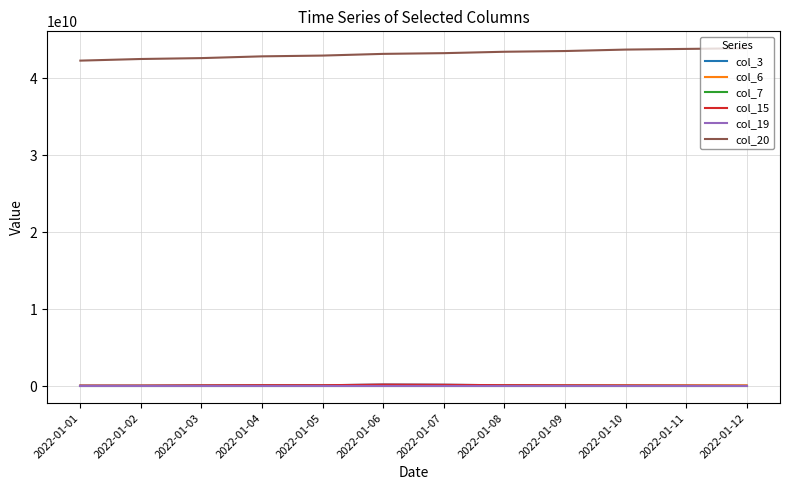

Is it true that col_15 equals 79435360 at 2022-01-02?

True